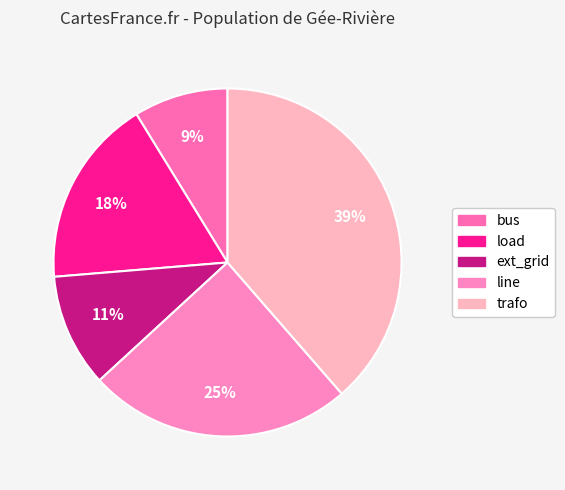

The bus slice represents 9% of the pie. True or false?

True